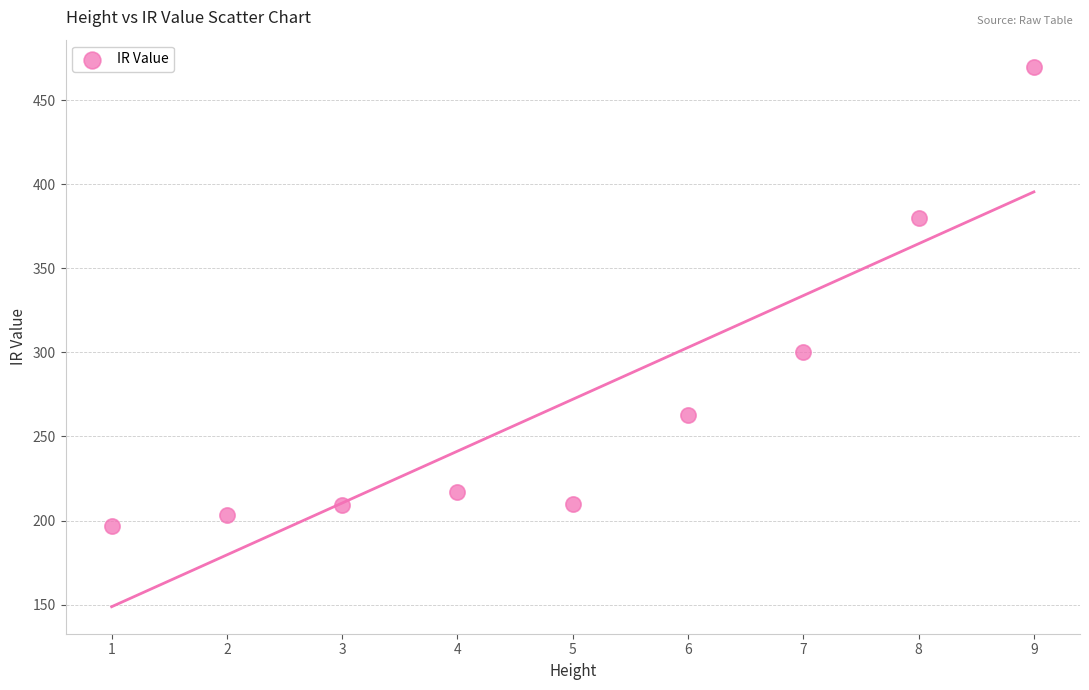

What Y value in the scatter plot is closest to 333?

300